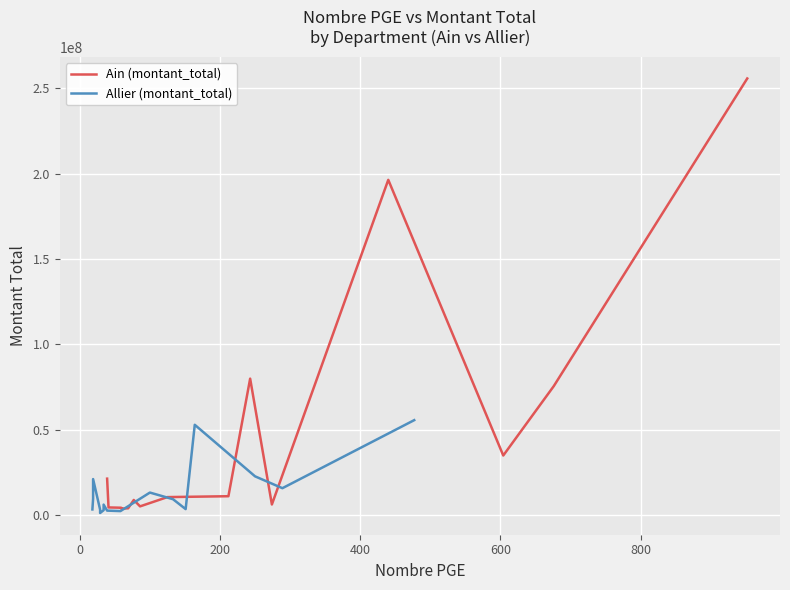

How many lines are shown in the chart?

2